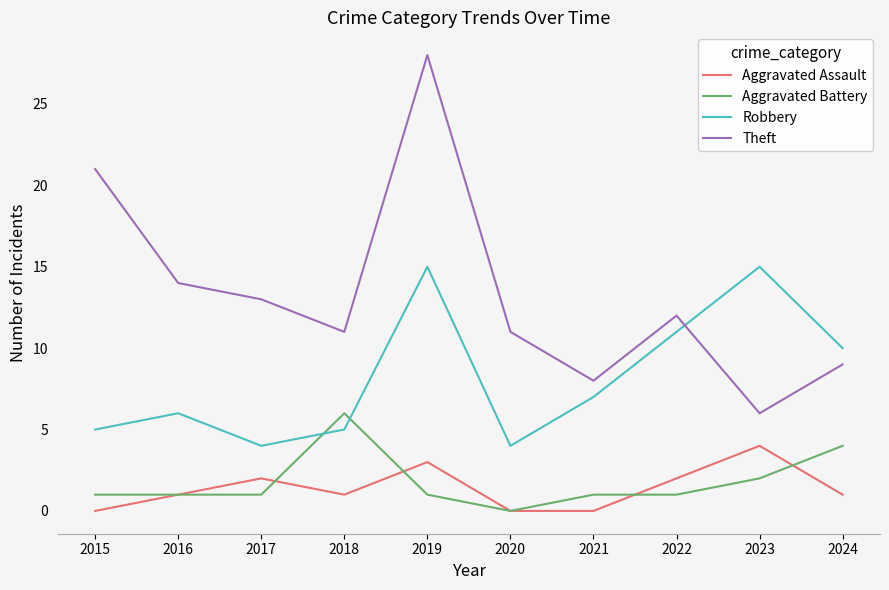

Reading left to right, transcribe all the data shown in this chart.

Aggravated Assault: 2015=0	2016=1	2017=2	2018=1	2019=3	2020=0	2021=0	2022=2	2023=4	2024=1
Aggravated Battery: 2015=1	2016=1	2017=1	2018=6	2019=1	2020=0	2021=1	2022=1	2023=2	2024=4
Robbery: 2015=5	2016=6	2017=4	2018=5	2019=15	2020=4	2021=7	2022=11	2023=15	2024=10
Theft: 2015=21	2016=14	2017=13	2018=11	2019=28	2020=11	2021=8	2022=12	2023=6	2024=9